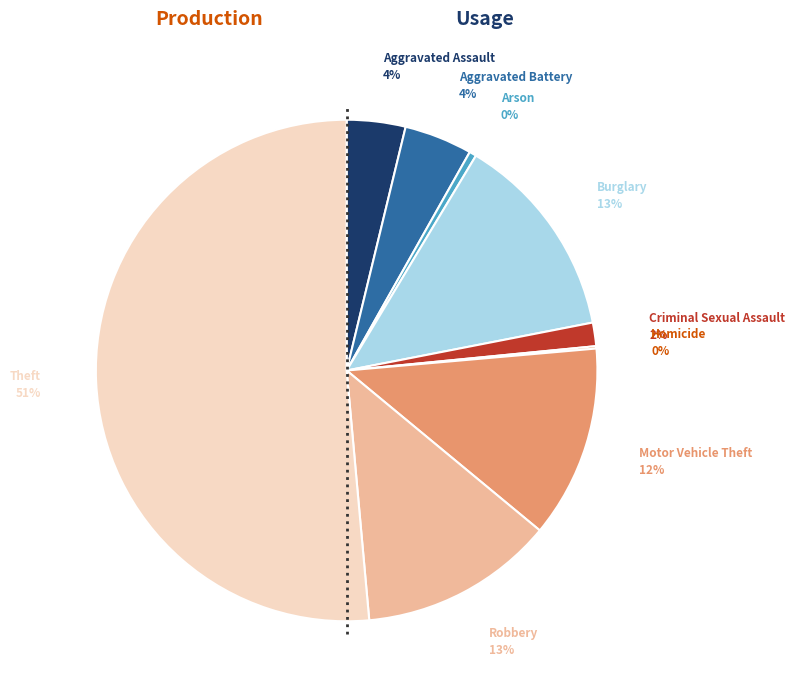

Is there a majority slice in this chart?

Yes